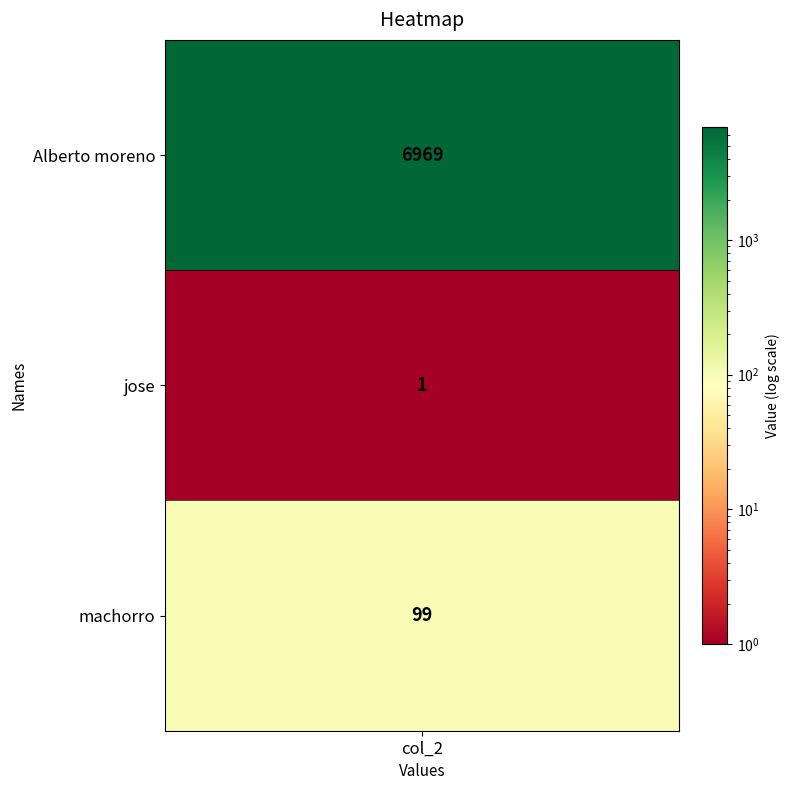

Is it true that machorro equals 10422 at 0?

False